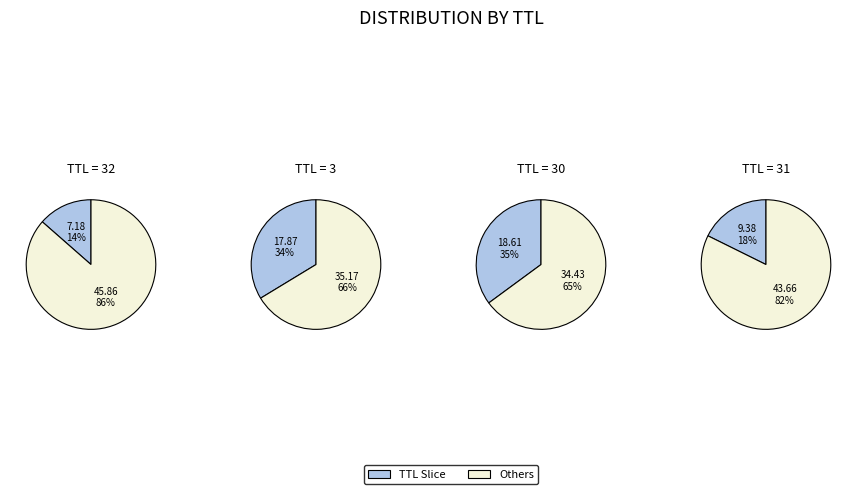

Do 32 and 30 together represent more than half of the pie?

No